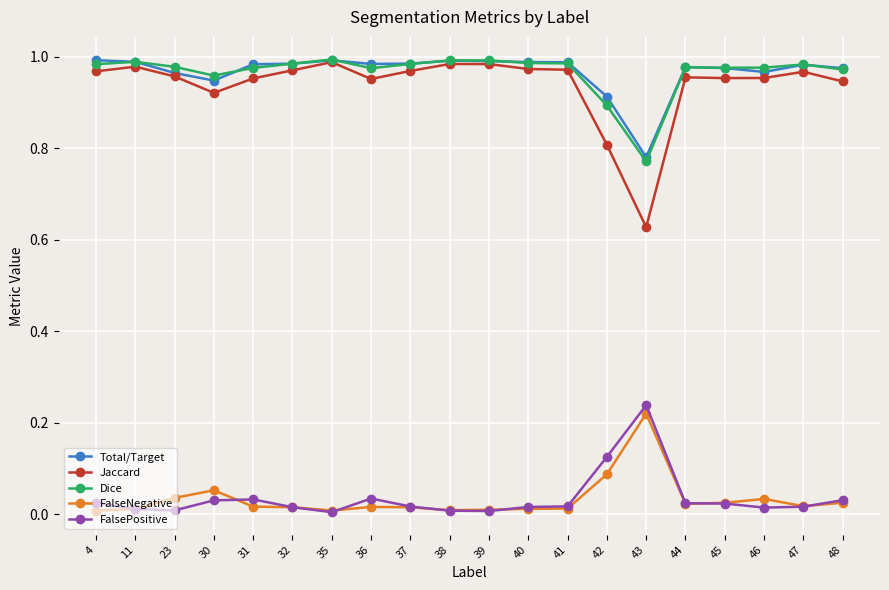

True or false: FalsePositive and Total/Target cross at least once.

False